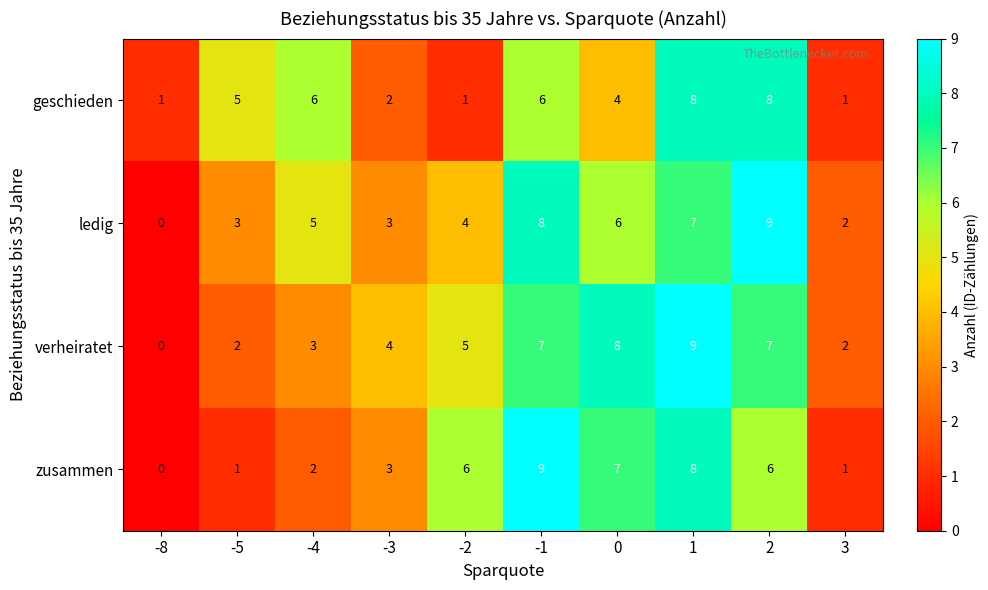

What is the difference between the second highest and minimum values in the zusammen series?

8